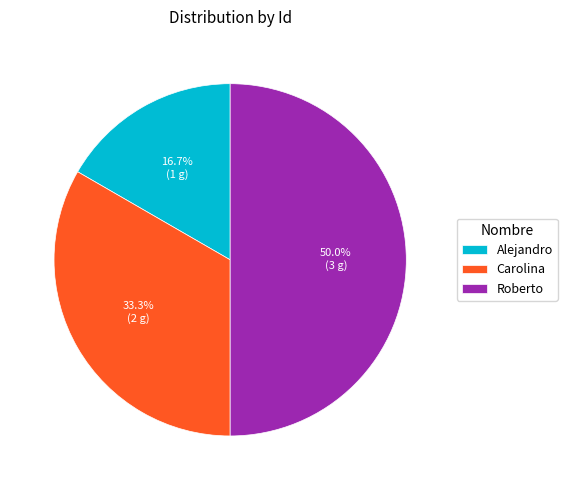

To the nearest percent, what percentage of the pie is Roberto?

50%